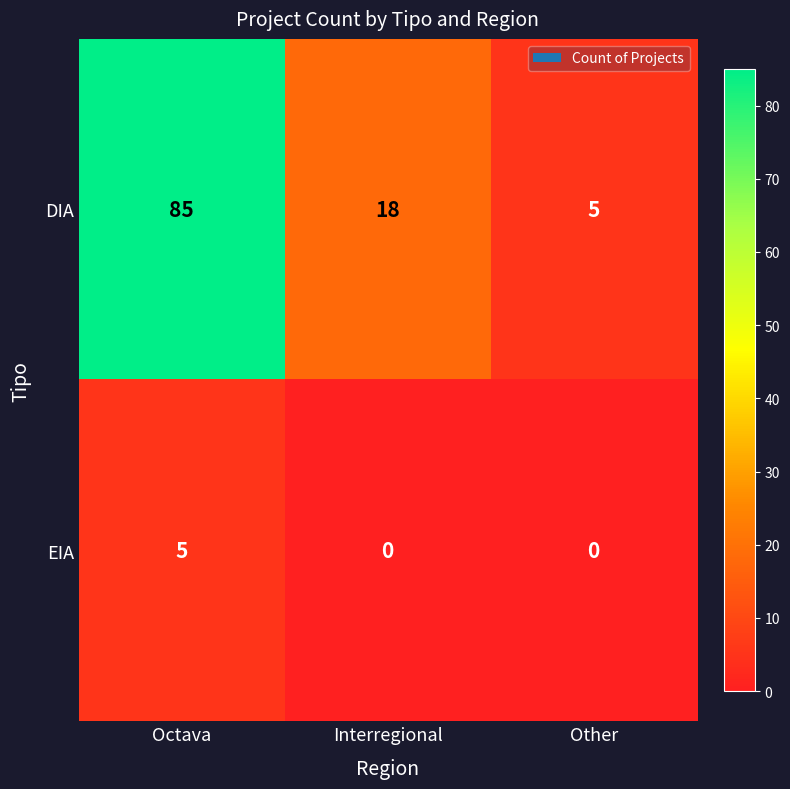

What is the difference between the highest and lowest values at Other?

5